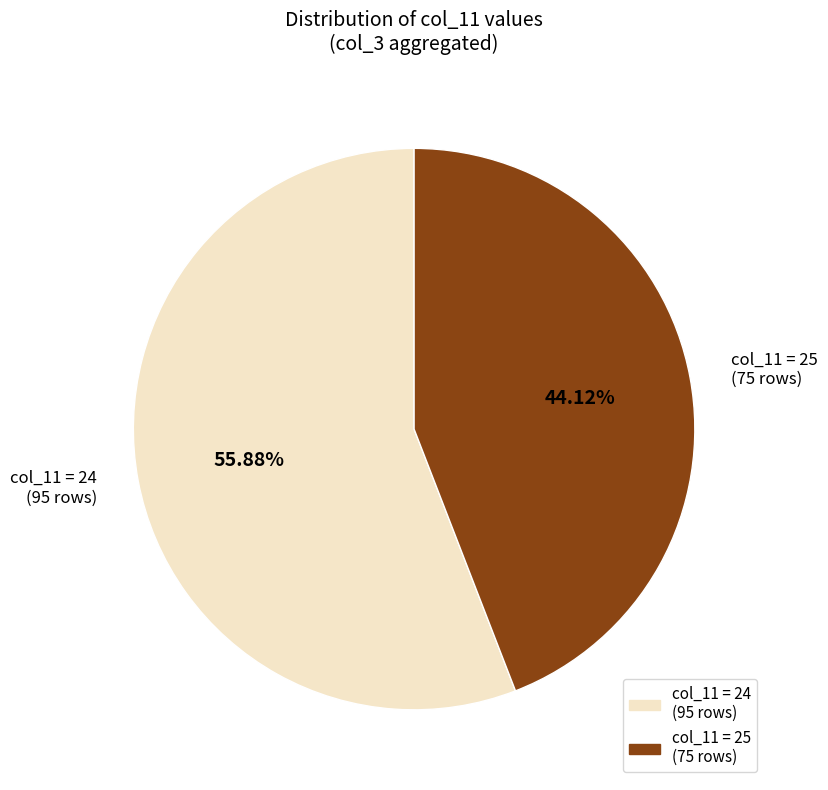

Count the number of slices in the pie.

2